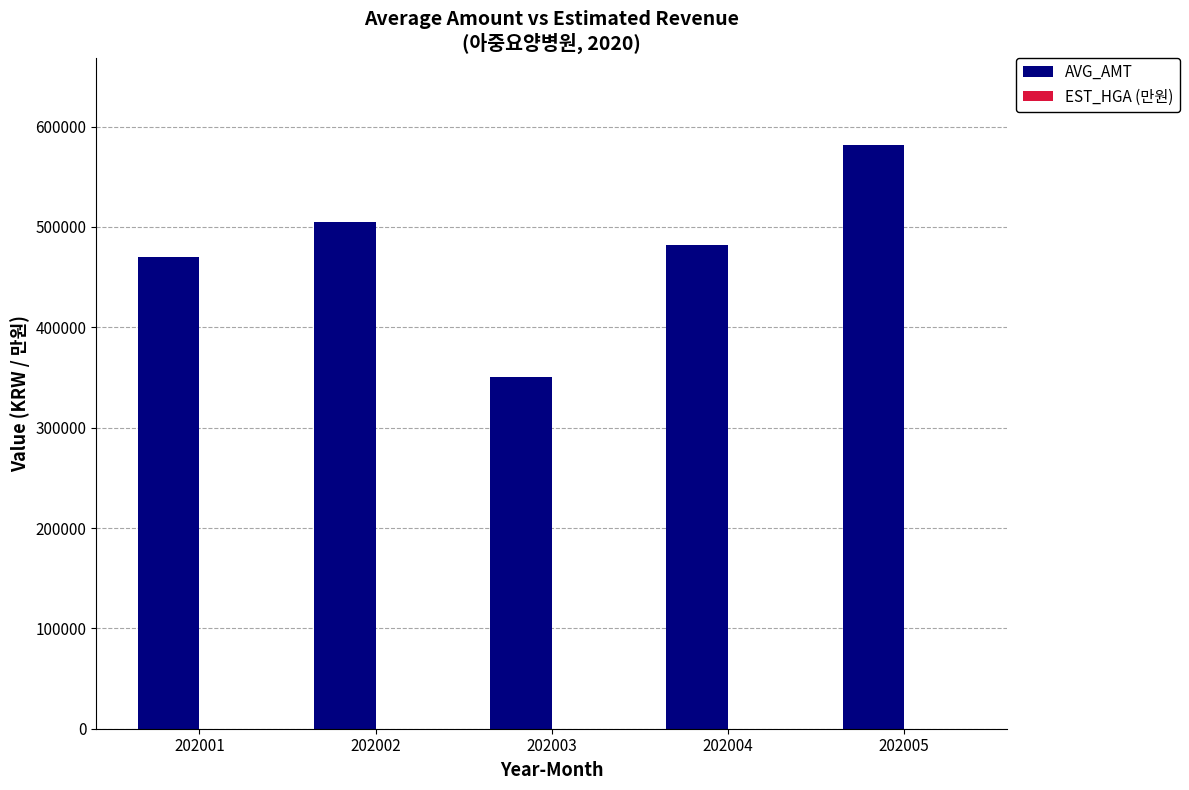

What is the greatest value displayed?

581400.0